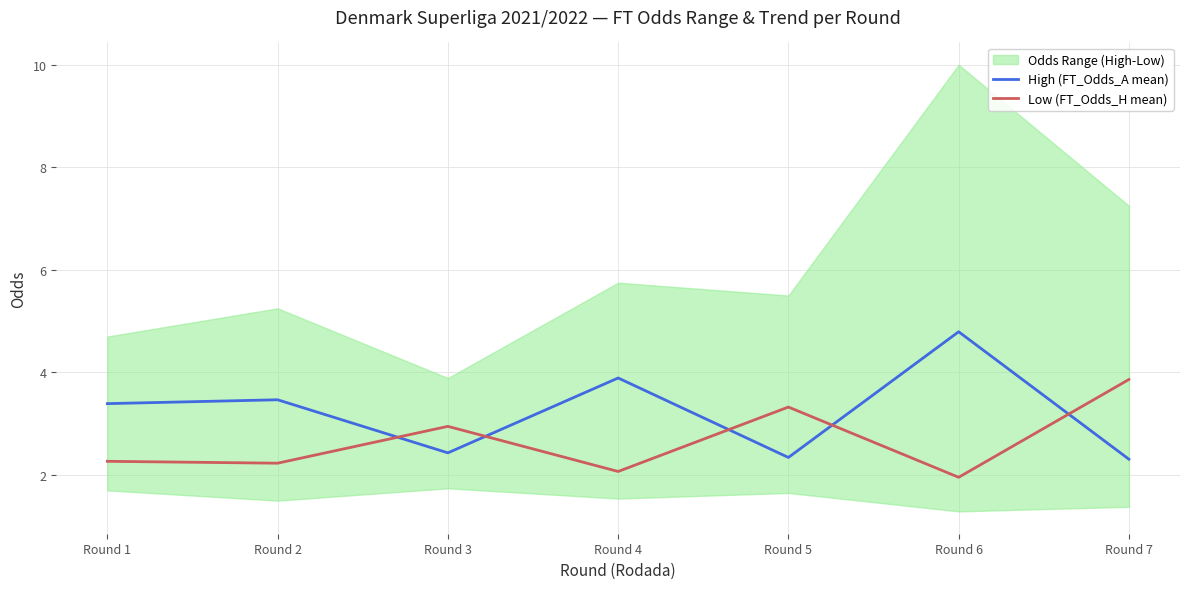

Where is Low (FT_Odds_H mean) nearest to the value 2?

Round 6